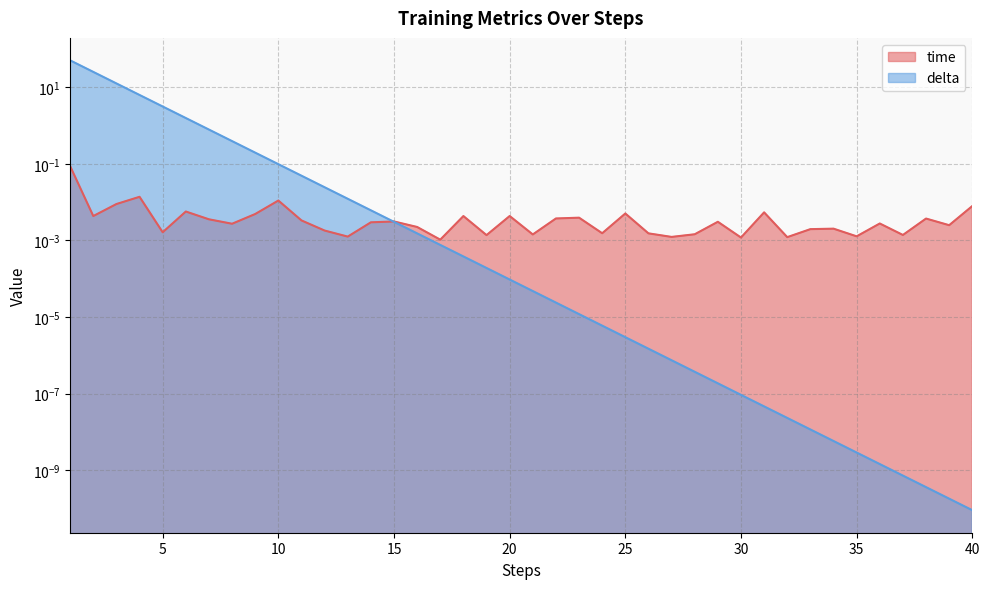

List the series in order of their peak value, highest first.

delta, time